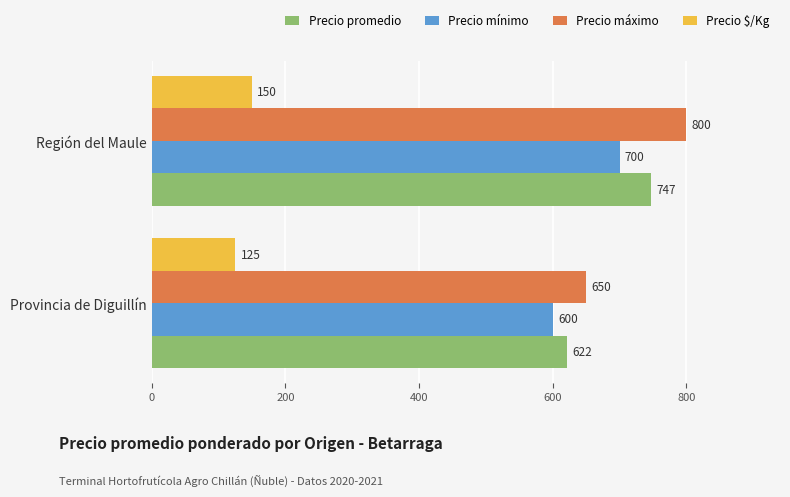

What is the sum of all Precio máximo values?

1450